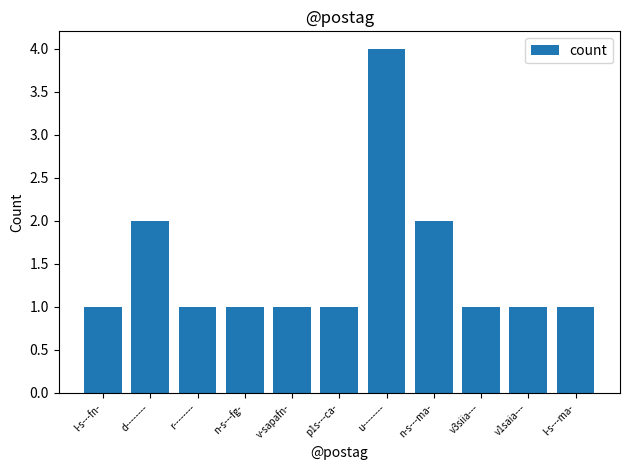

What is the sum of all values?

16